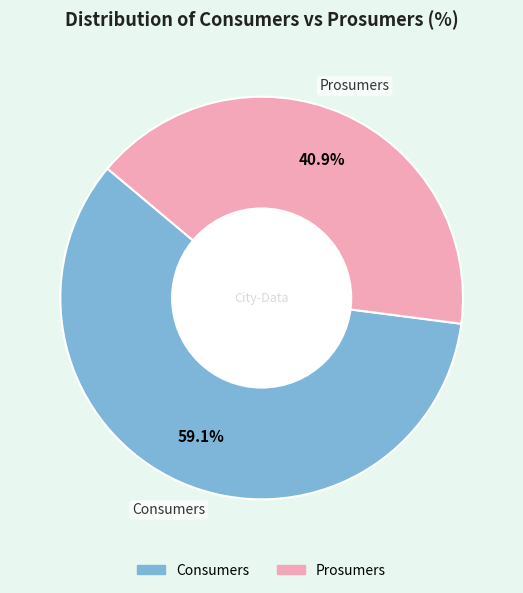

To the nearest percent, what portion does Consumers represent?

59%